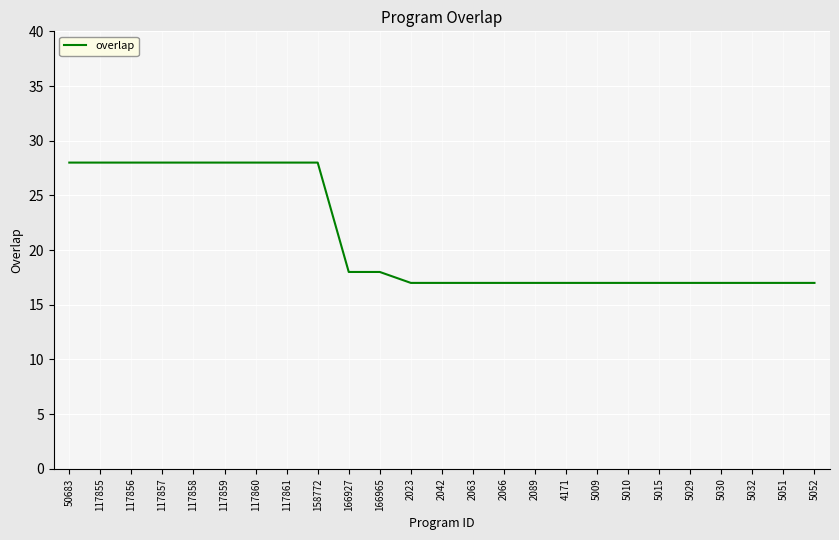

How many lines are shown in the chart?

1